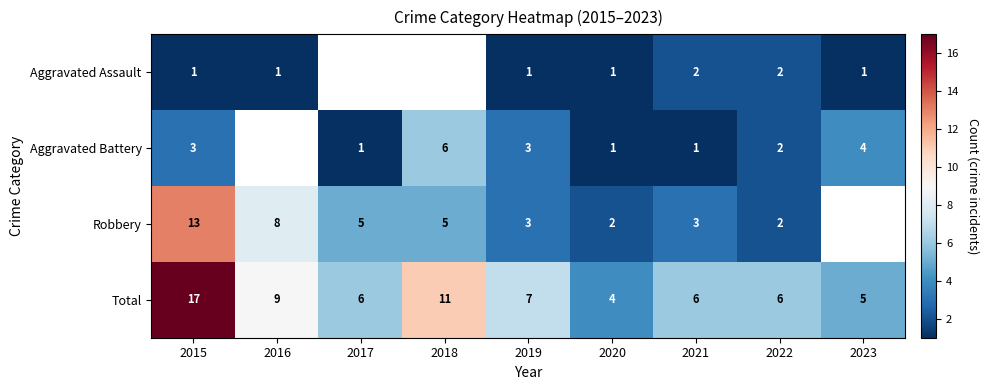

What is the sum of the Aggravated Battery values at 2018 and 2017?

7